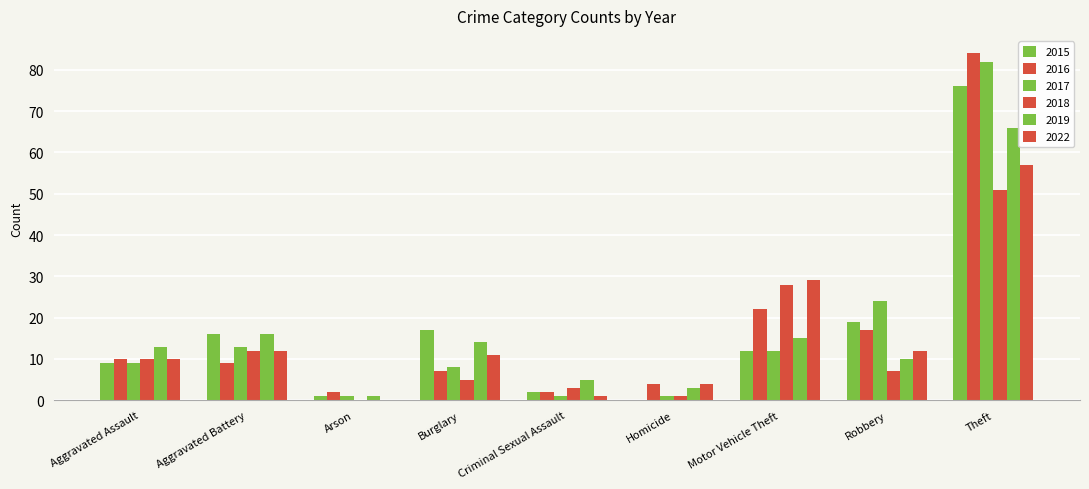

List the series in order of their peak value, highest first.

2016, 2017, 2015, 2019, 2022, 2018